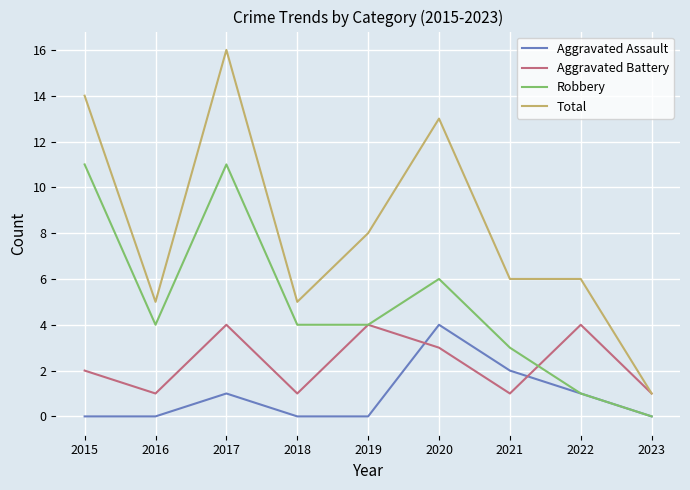

Reading left to right, list all the values displayed in this chart.

Aggravated Assault: 2015=0	2016=0	2017=1	2018=0	2019=0	2020=4	2021=2	2022=1	2023=0
Aggravated Battery: 2015=2	2016=1	2017=4	2018=1	2019=4	2020=3	2021=1	2022=4	2023=1
Robbery: 2015=11	2016=4	2017=11	2018=4	2019=4	2020=6	2021=3	2022=1	2023=0
Total: 2015=14	2016=5	2017=16	2018=5	2019=8	2020=13	2021=6	2022=6	2023=1